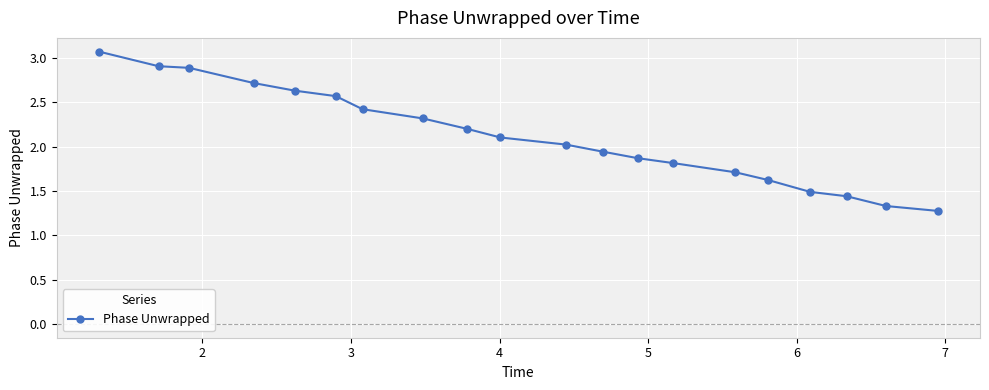

How many lines are shown in the chart?

1